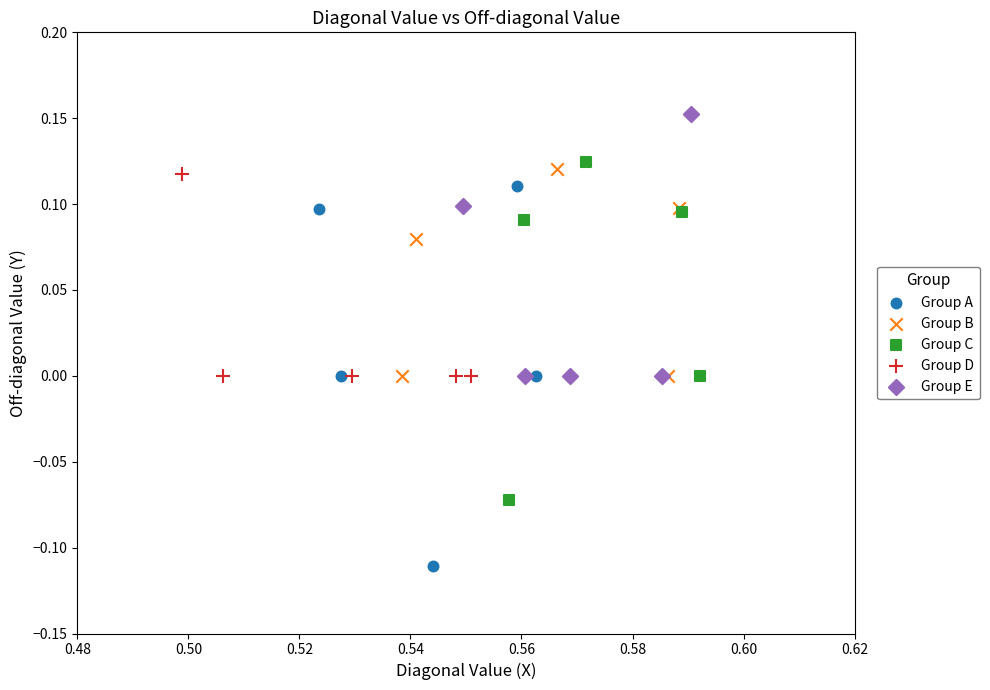

Which series has the widest spread of Y values?

Group A